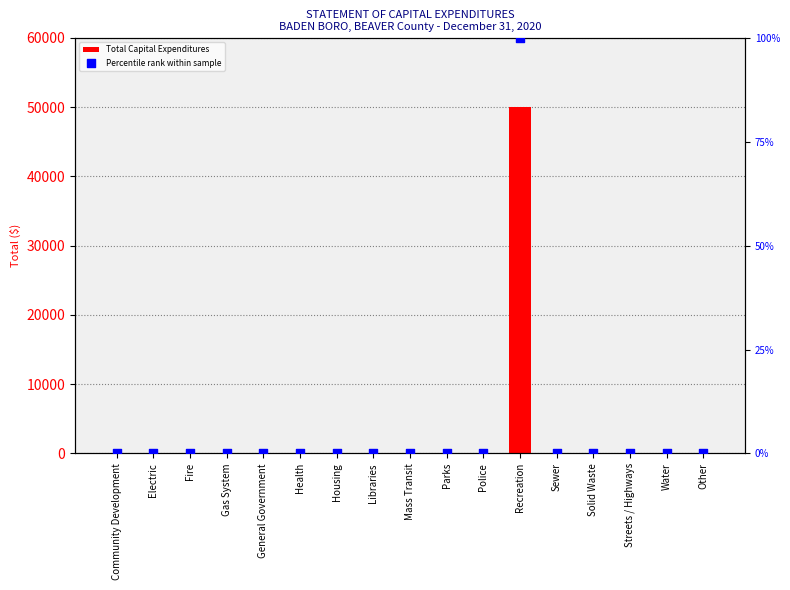

Which series reaches the maximum Y coordinate?

Total Capital Expenditures